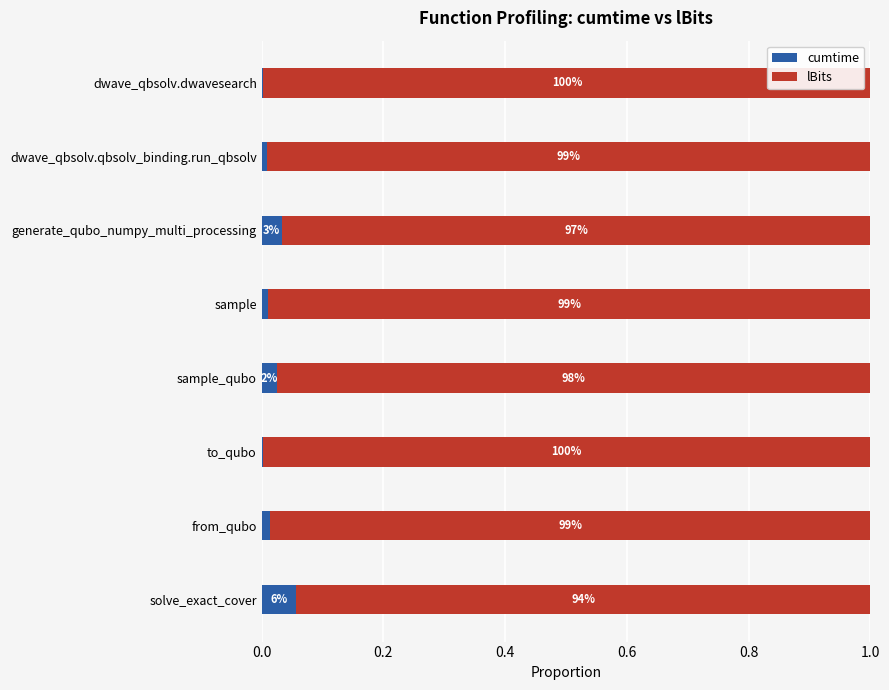

Count the number of categories in the chart.

8